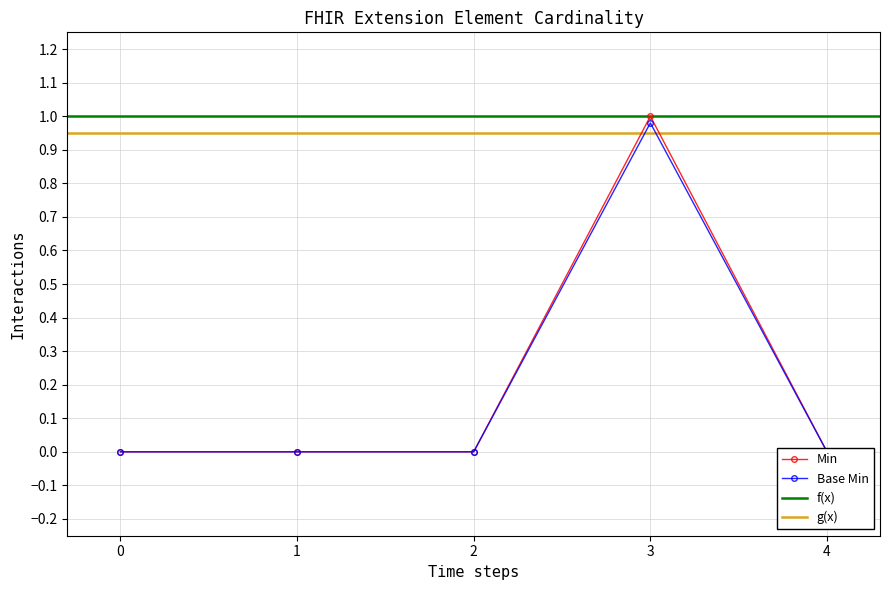

Is the value of Base Min at 2 greater than the value of Min at 0?

No